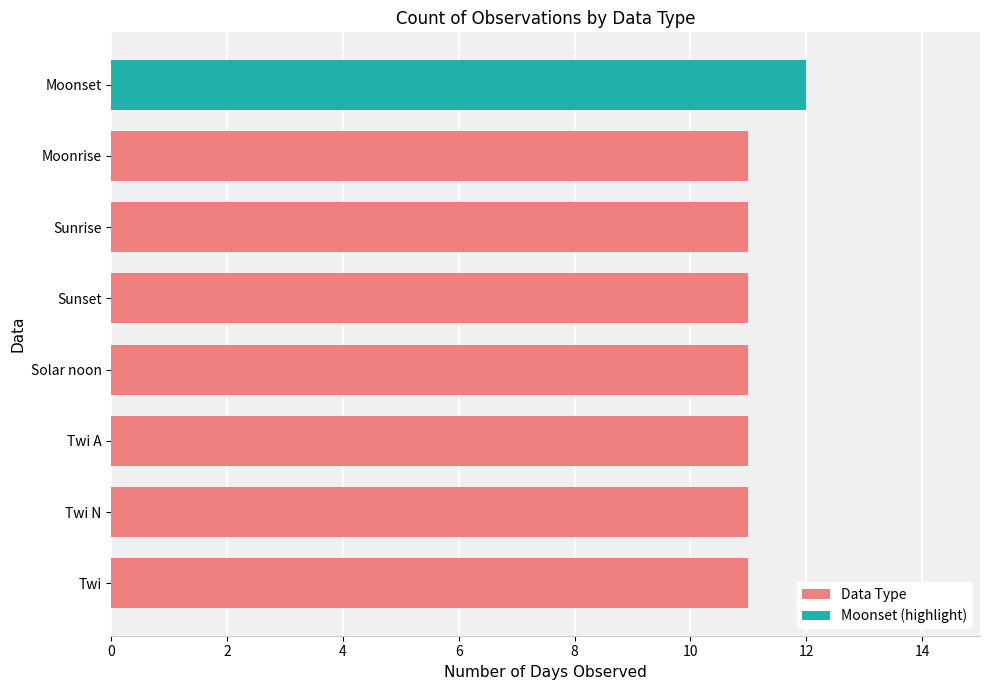

What is the sum of all values?

89